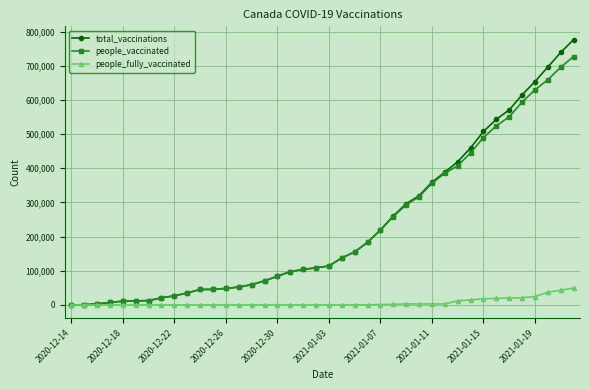

Which series has the largest range (max minus min)?

total_vaccinations